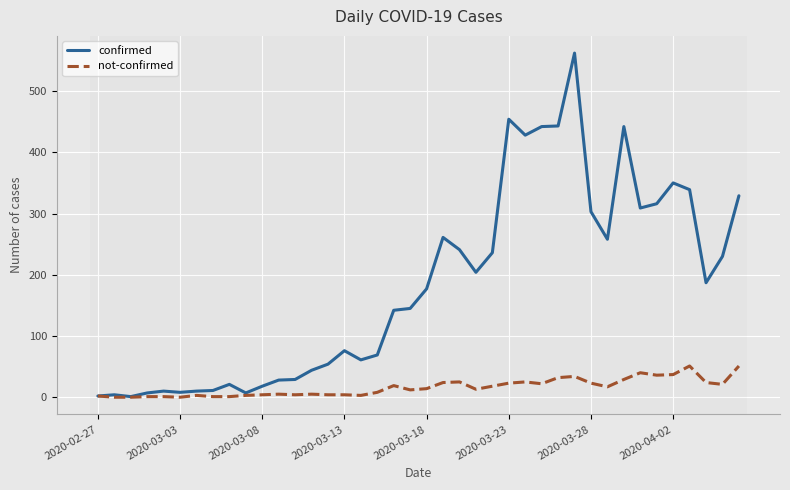

Which series has the widest spread of values?

confirmed